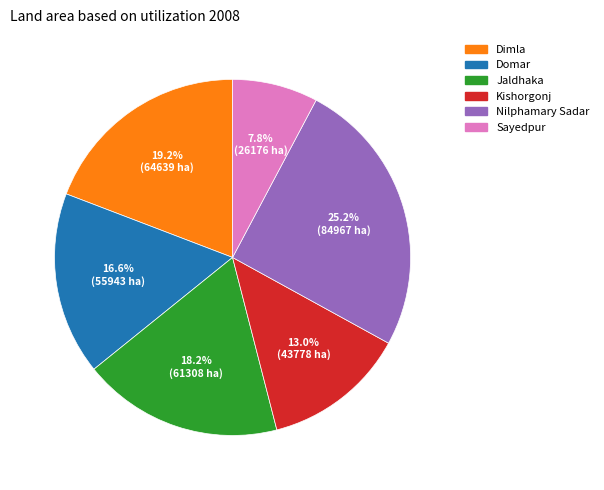

What percentage is the Nilphamary Sadar slice, to the nearest percent?

25%